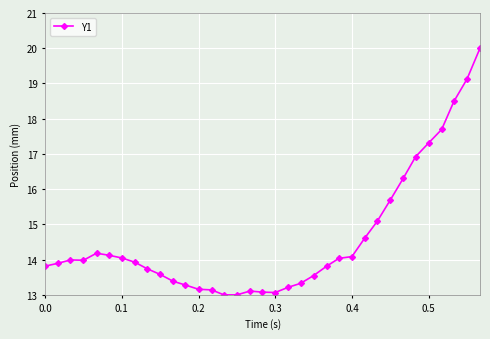

What is the greatest value displayed?

20.0